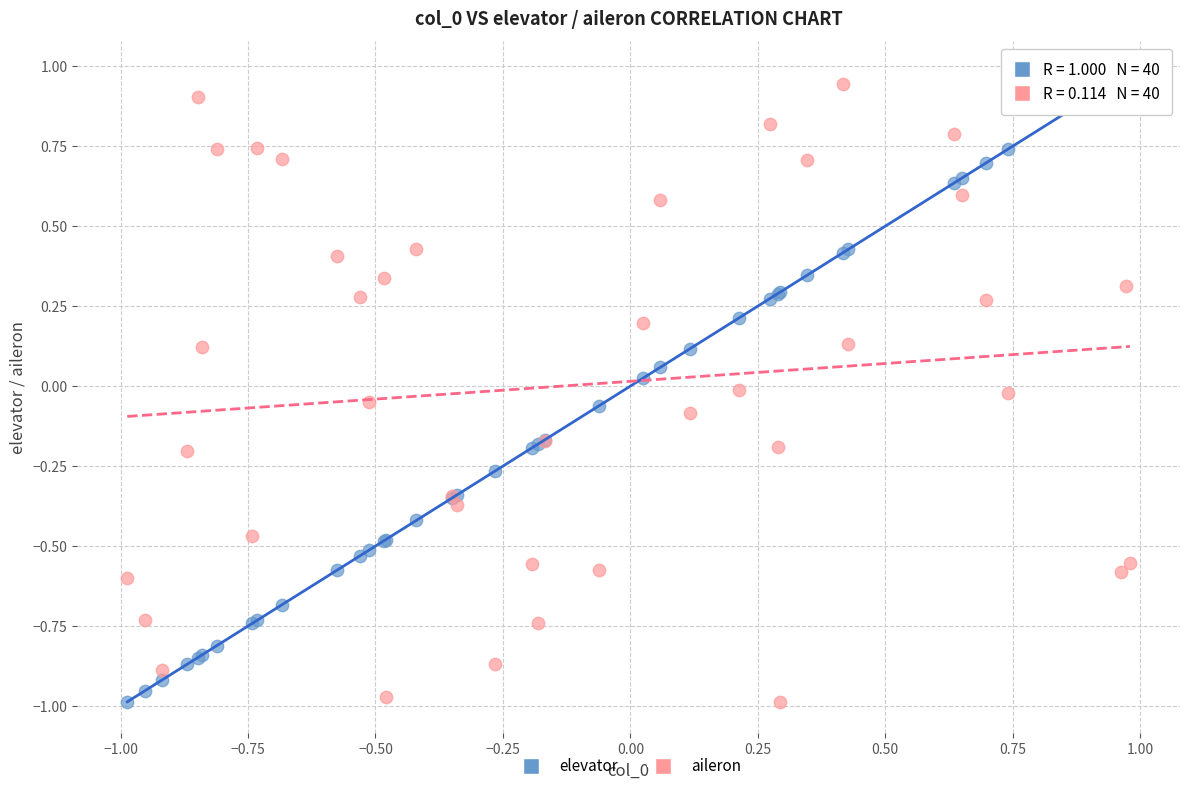

What is the X range (max minus min) for the scatter plot?

2.0